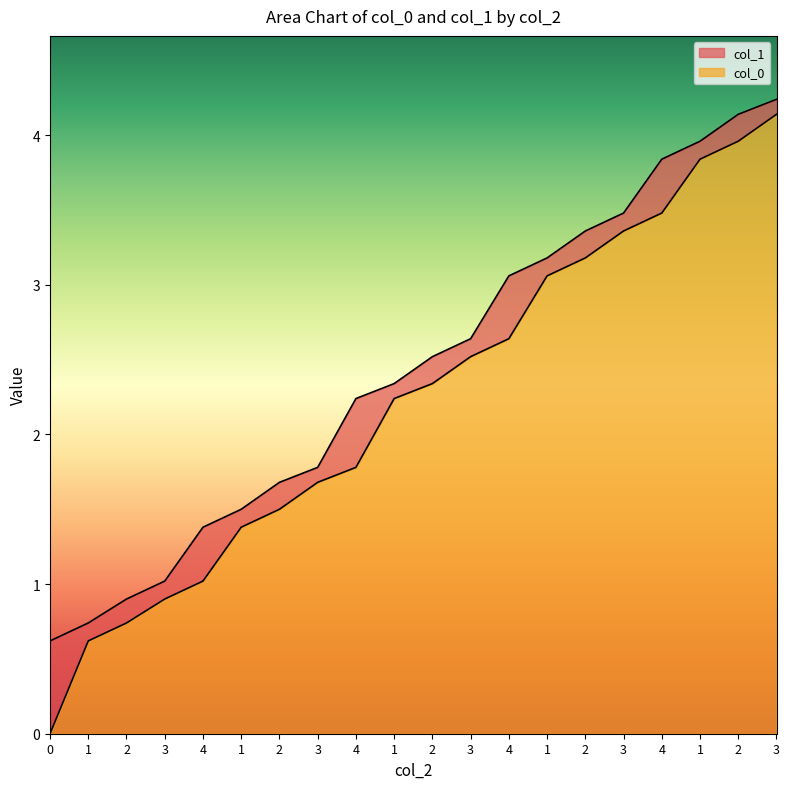

Reading left to right, transcribe all the data shown in this chart.

col_0: 0.0	0.6	0.7	0.9	1.0	1.4	1.5	1.7	1.8	2.2	2.3	2.5	2.6	3.1	3.2	3.4	3.5	3.8	4.0	4.1
col_1: 0.6	0.7	0.9	1.0	1.4	1.5	1.7	1.8	2.2	2.3	2.5	2.6	3.1	3.2	3.4	3.5	3.8	4.0	4.1	4.2